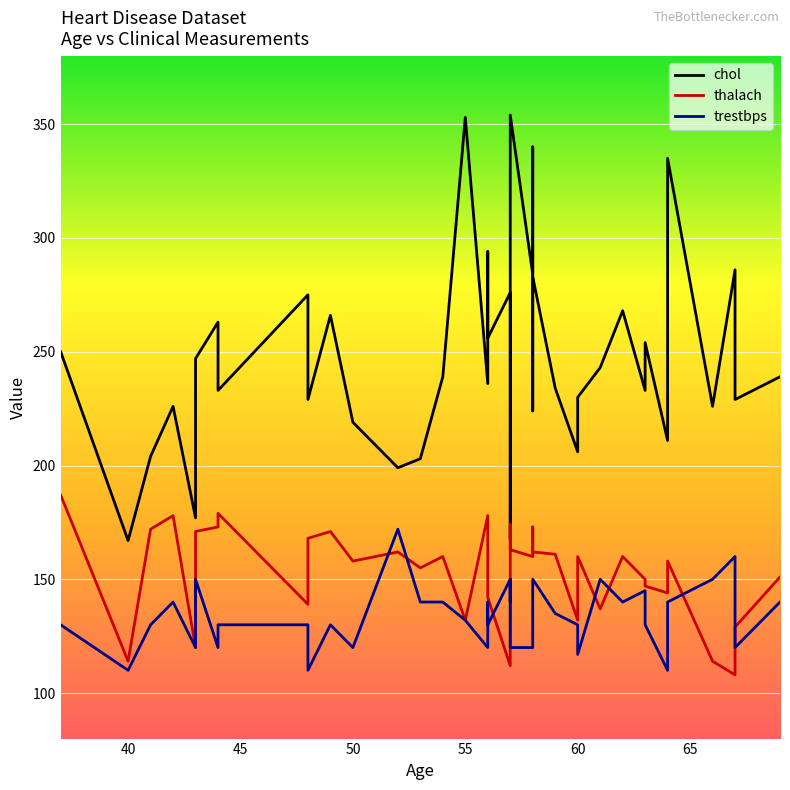

Reading right to left, what are all the values shown in this chart?

chol: 239	229	286	226	335	211	254	233	268	243	230	206	234	283	224	340	284	354	168	192	276	256	294	236	353	239	203	199	219	266	229	275	233	263	247	177	226	204	167	250
thalach: 151	129	108	114	158	144	147	150	160	137	160	132	161	162	173	172	160	163	174	148	112	142	153	178	132	160	155	162	158	171	168	139	179	173	171	120	178	172	114	187
trestbps: 140	120	160	150	140	110	130	145	140	150	117	130	135	150	132	120	120	120	150	140	150	130	140	120	132	140	140	172	120	130	110	130	130	120	150	120	140	130	110	130